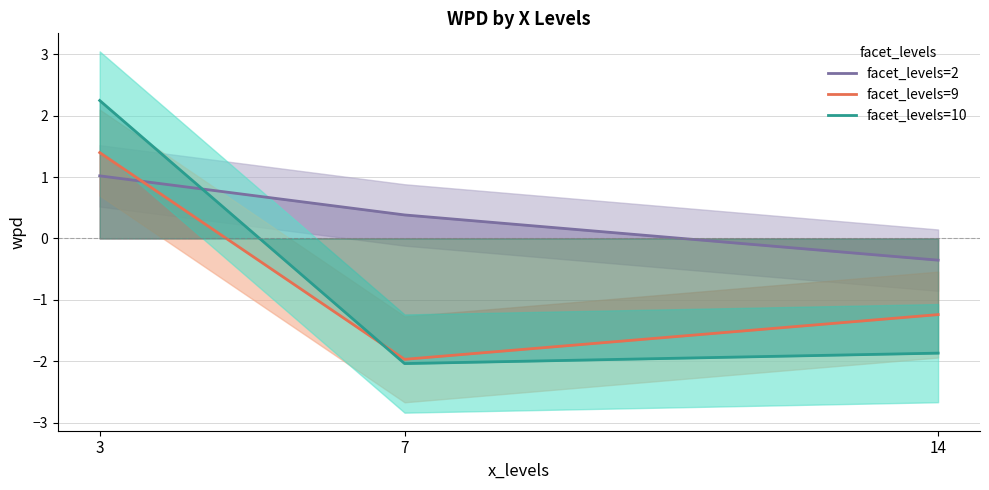

Reading left to right, list all the values displayed in this chart.

facet_levels=2: 1.0	0.4	-0.4
facet_levels=9: 1.4	-2.0	-1.2
facet_levels=10: 2.2	-2.0	-1.9